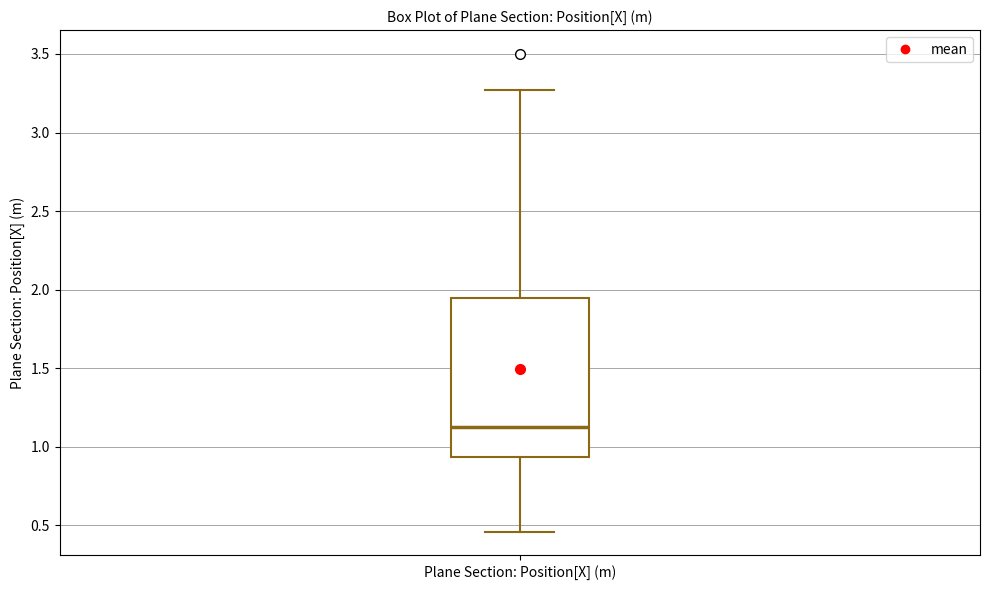

Where is the lower edge of the box for Plane Section: Position[X] (m) on the y-axis? The values are not printed on the chart, so give them approximately, as read against the axis.

0.95